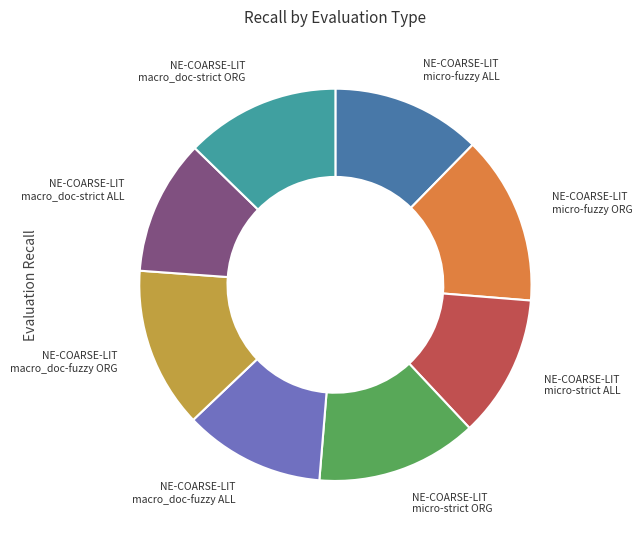

Count the number of slices in the pie.

8